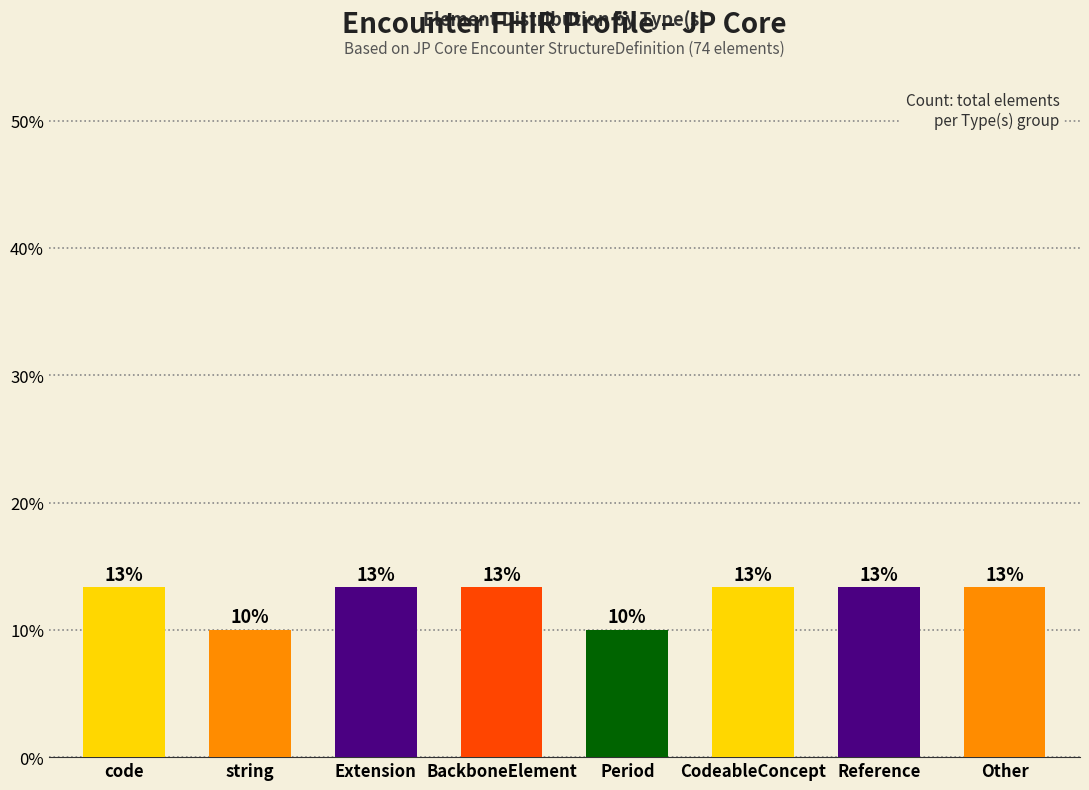

Are the bars horizontal?

No